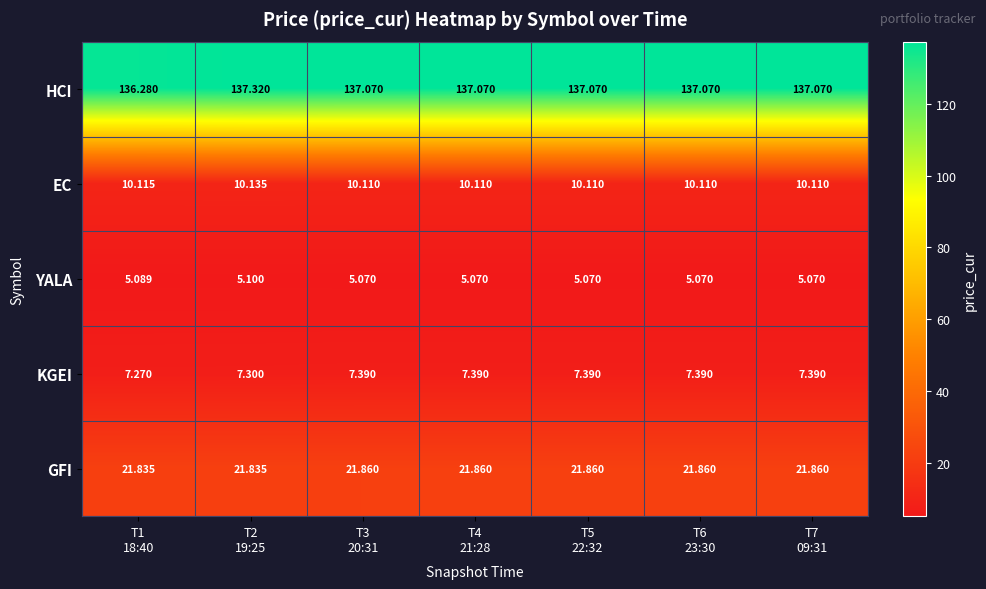

Which series has the largest total across all categories?

HCI